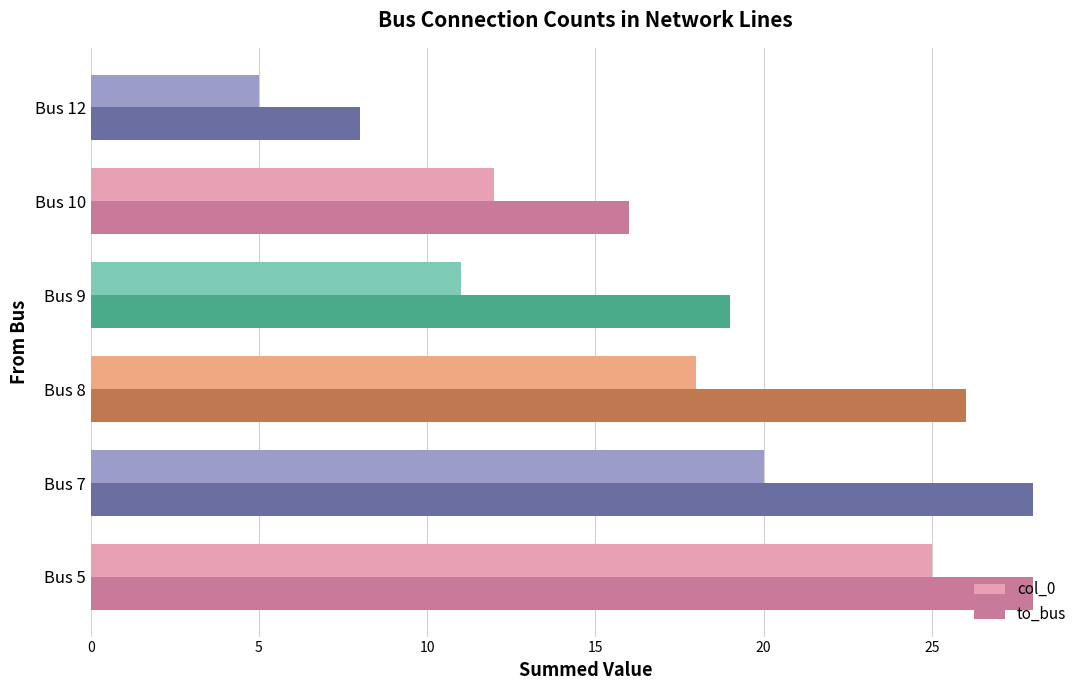

How many data points in col_0 are less than 18?

3